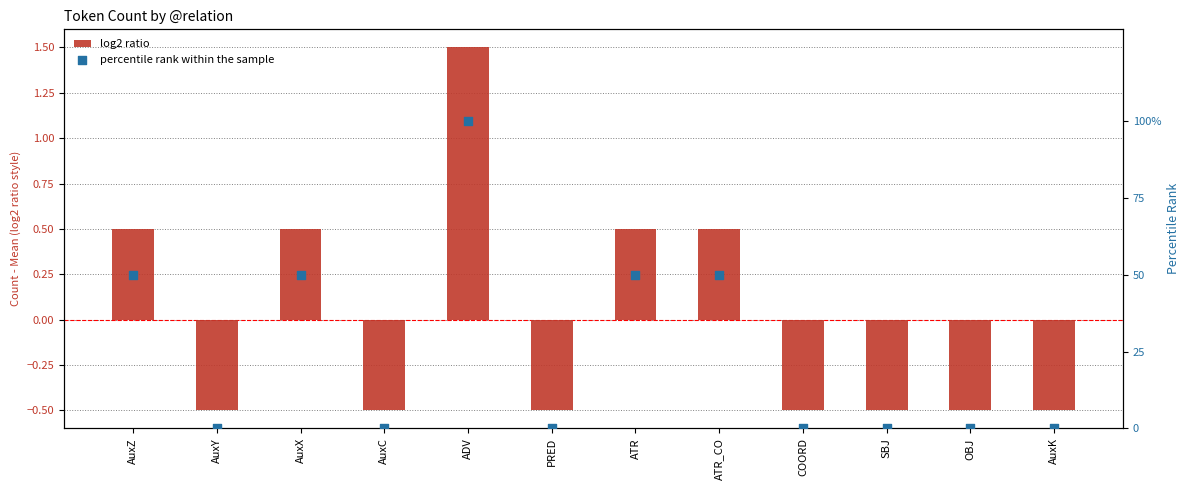

Which series has the largest Y range (max minus min)?

percentile rank within the sample